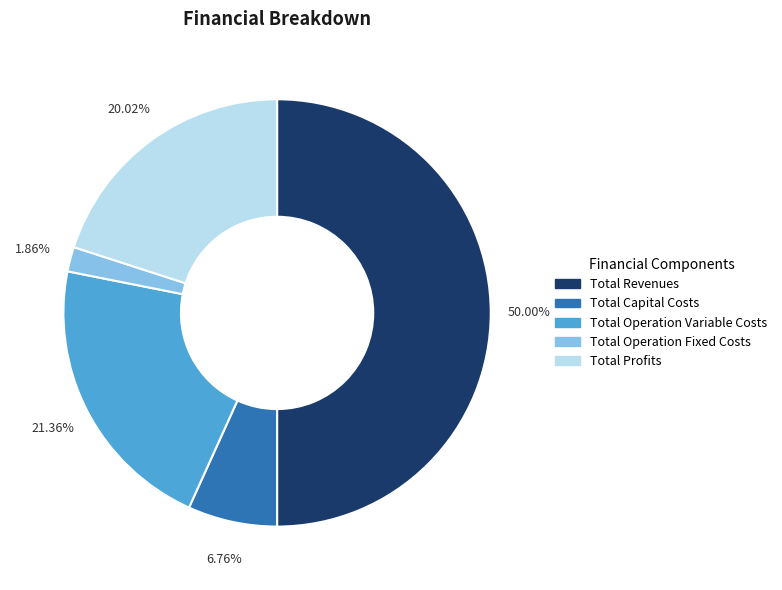

Count the number of slices in the pie.

5